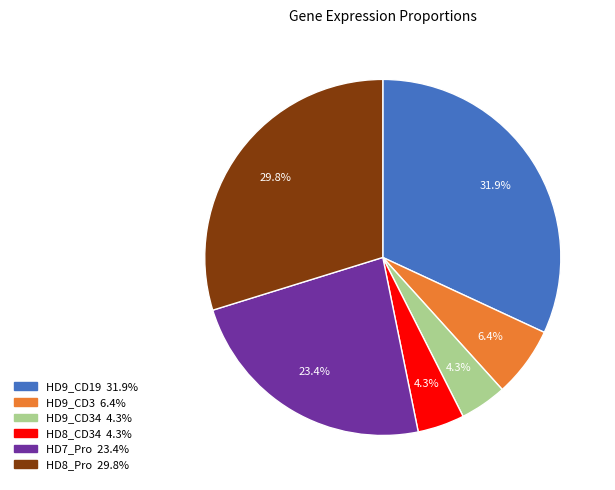

Is there a majority slice in this chart?

No